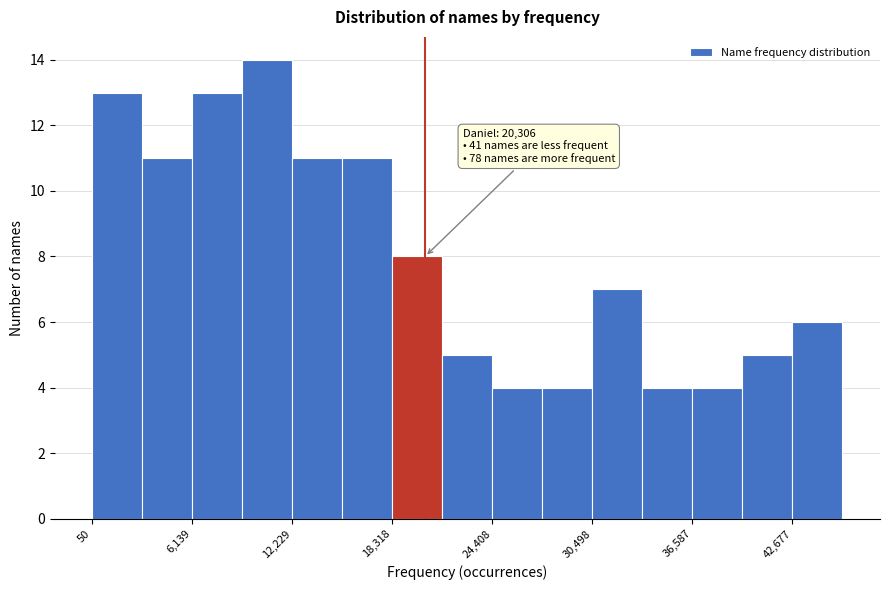

Read against the x-axis, roughly where is the centre of the tallest bar?

11000